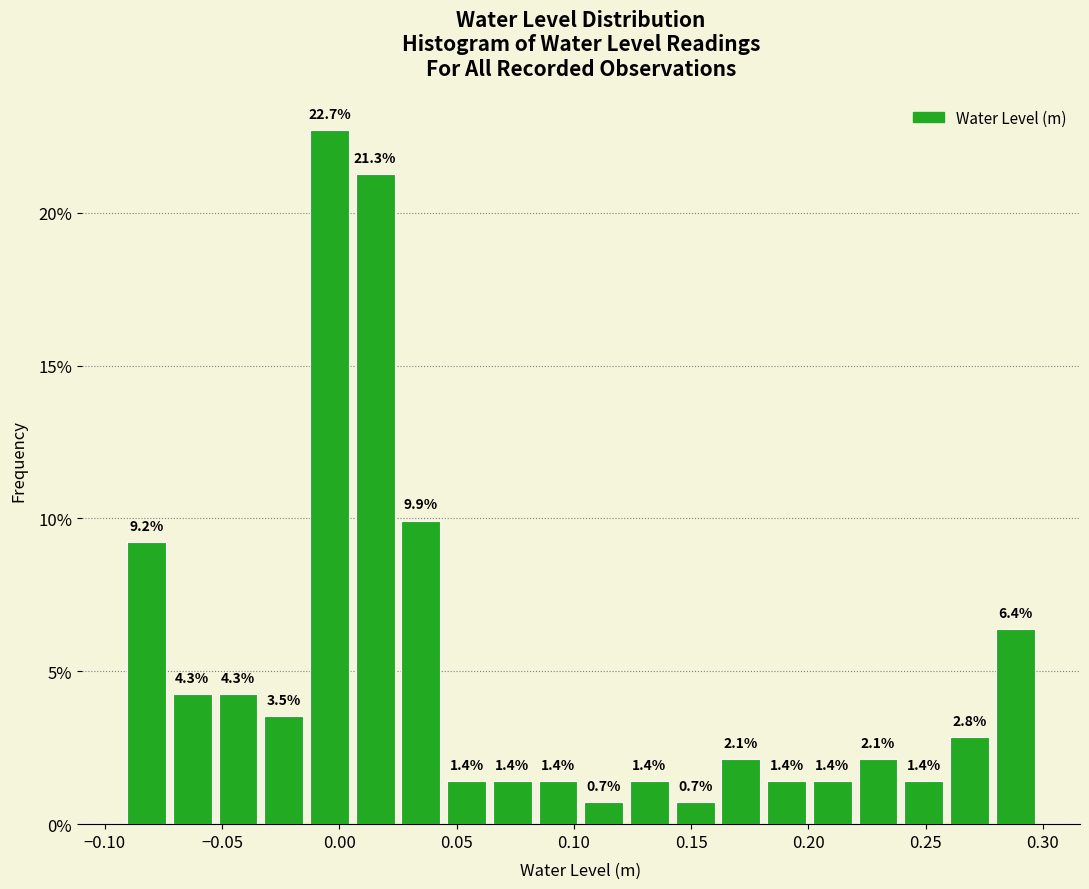

Read against the x-axis, roughly where is the centre of the tallest bar?

-0.005